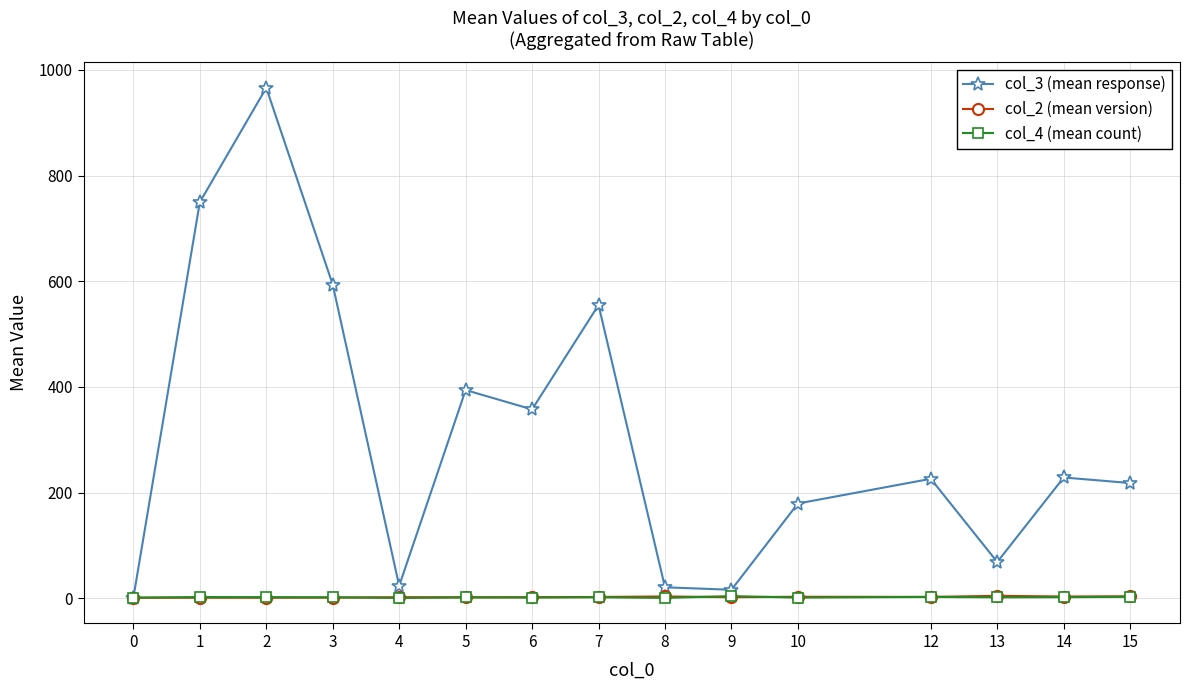

Which series has the widest spread of values?

col_3 (mean response)